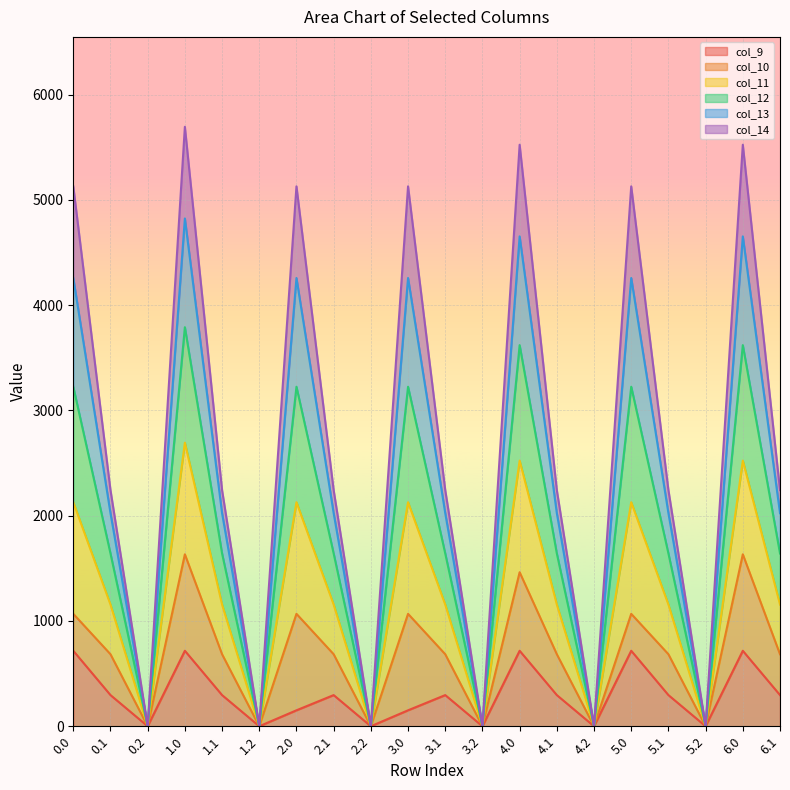

True or false: col_9 and col_13 cross at least once.

False